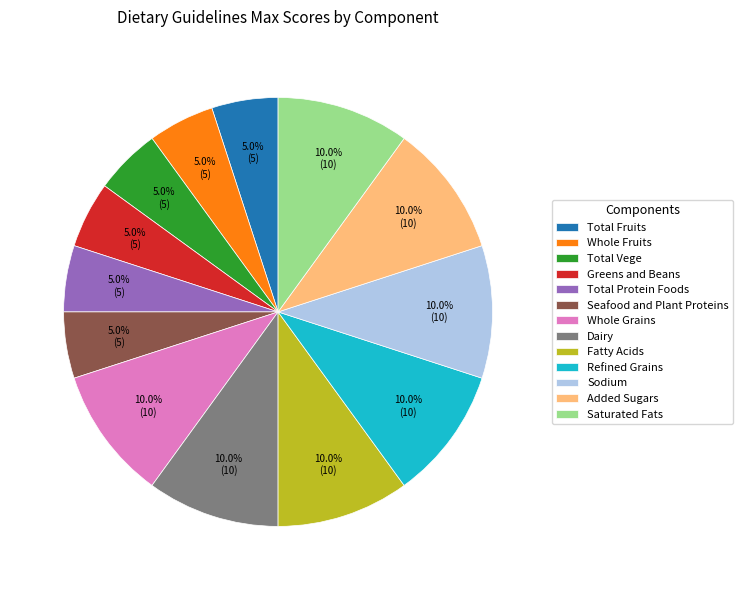

To the nearest percent, what is the difference between the largest and smallest slice percentages?

5%